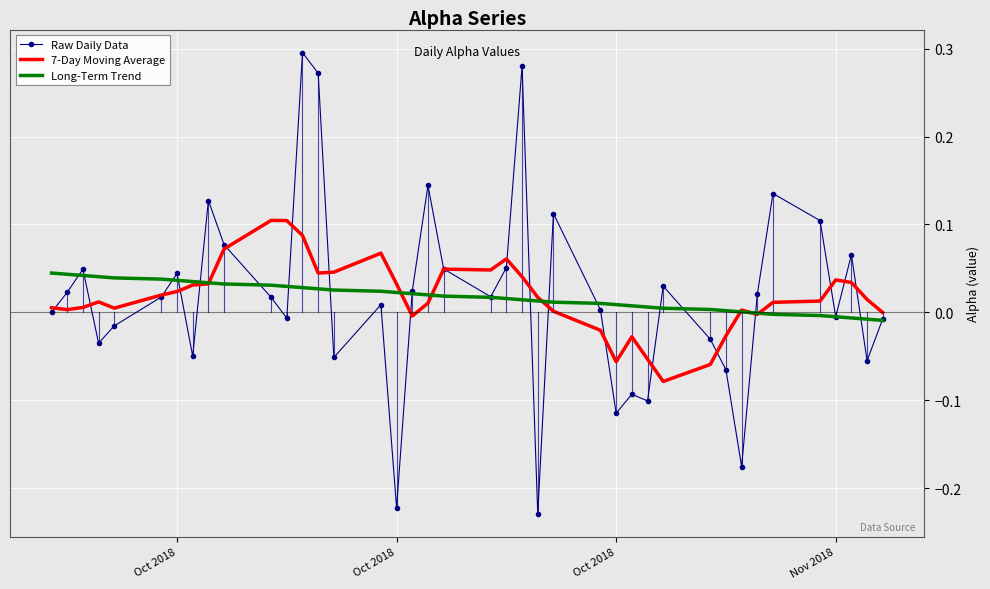

Which series has the widest spread of values?

Raw Daily Data